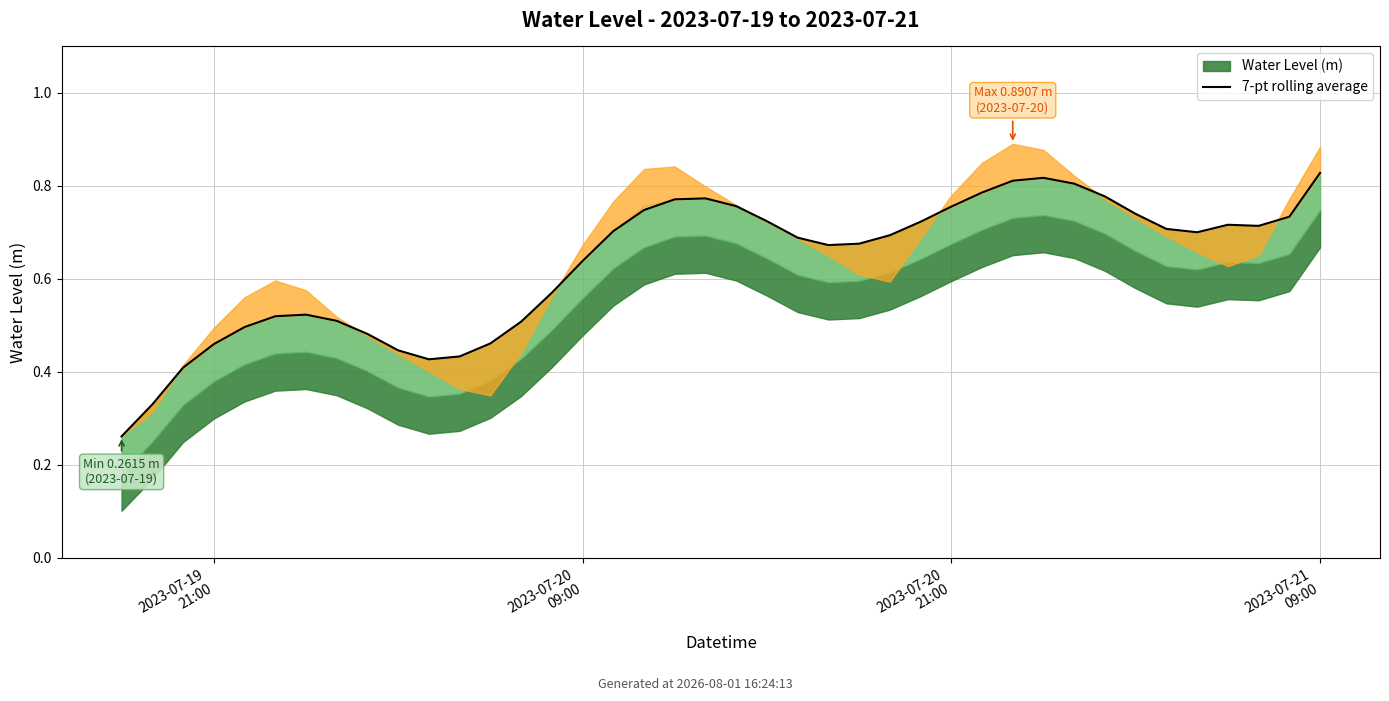

Reading left to right, what are all the values shown in this chart?

0.3	0.3	0.4	0.5	0.5	0.5	0.5	0.5	0.5	0.4	0.4	0.4	0.5	0.5	0.6	0.6	0.7	0.7	0.8	0.8	0.8	0.7	0.7	0.7	0.7	0.7	0.7	0.8	0.8	0.8	0.8	0.8	0.8	0.7	0.7	0.7	0.7	0.7	0.7	0.8